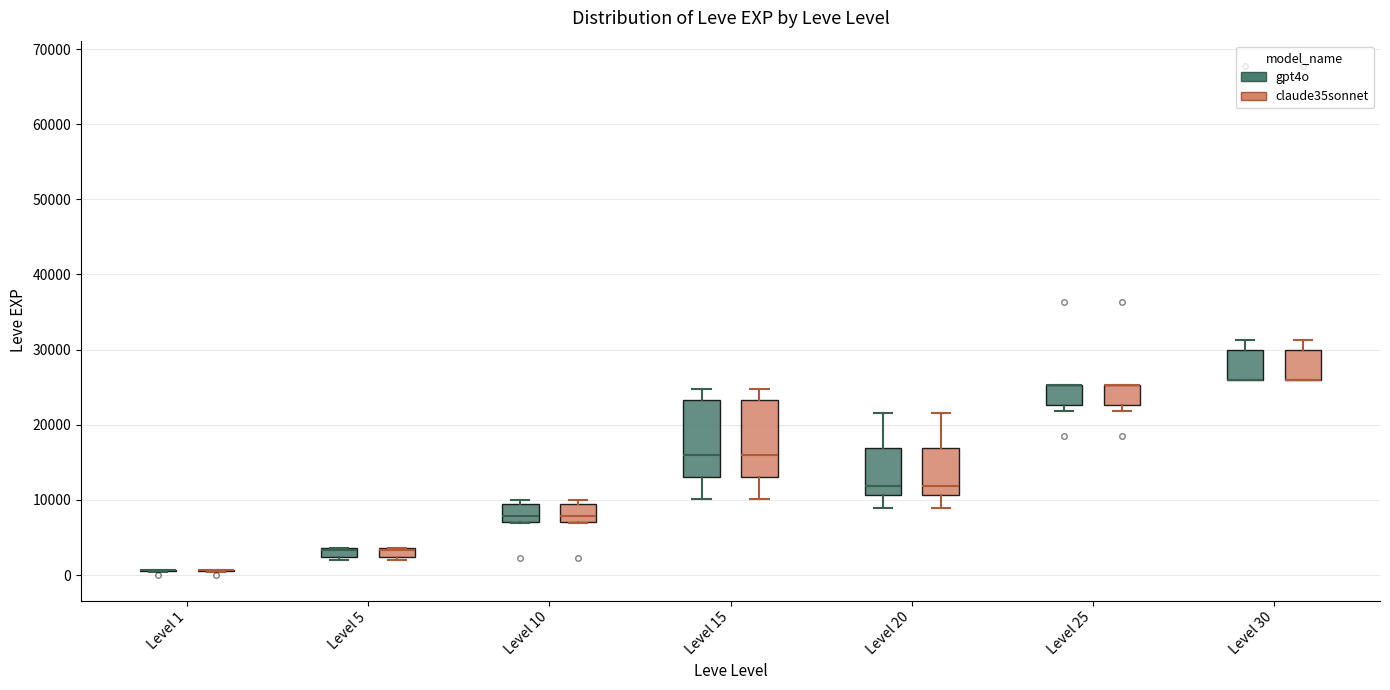

Where does the median line of the box for Level 10 (gpt4o) sit on the y-axis? The values are not printed on the chart, so give them approximately, as read against the axis.

8000